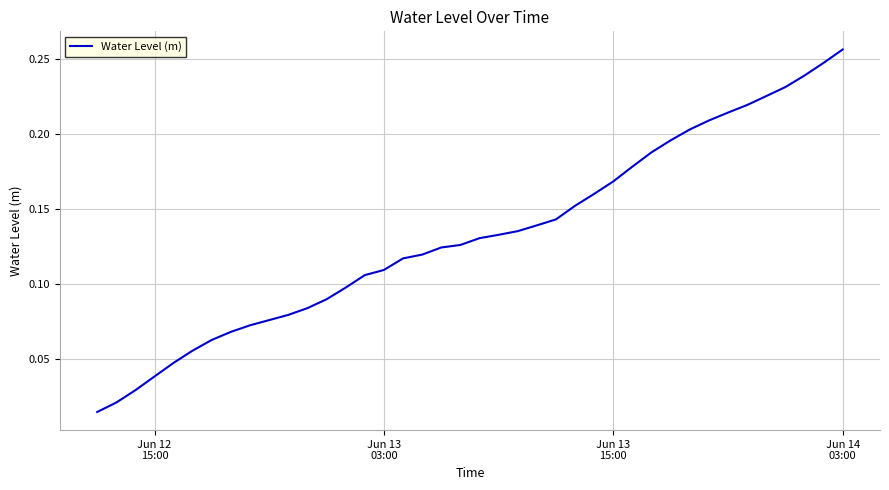

What is the difference between the second highest and minimum values?

0.2